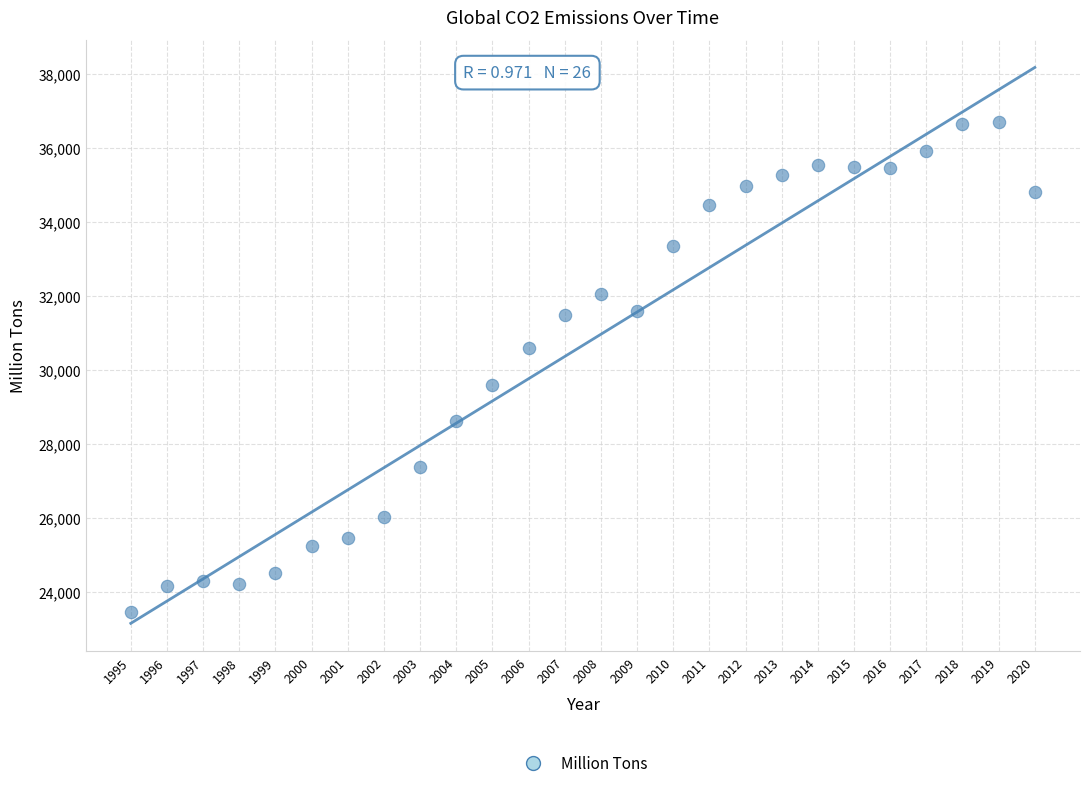

What is the range of X values (max minus min)?

25.0